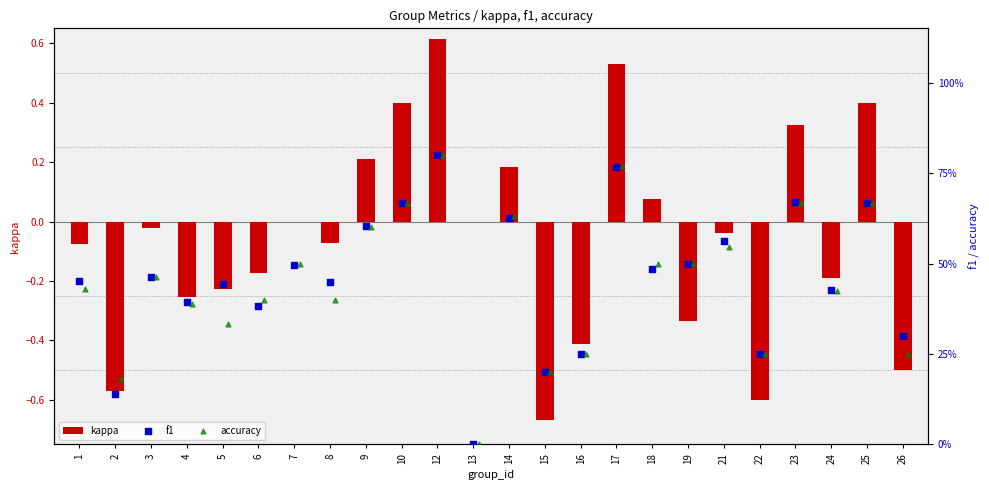

Is the value of kappa at 26 greater than the value of f1 at 18?

No